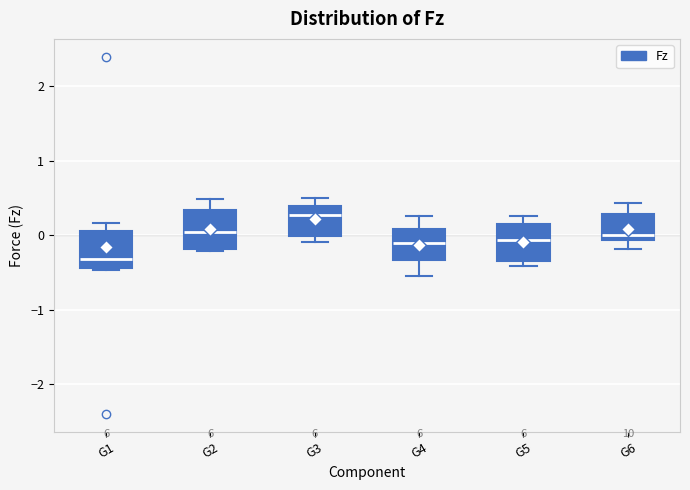

Where is the lower edge of the box for G1 on the y-axis? The values are not printed on the chart, so give them approximately, as read against the axis.

-0.4